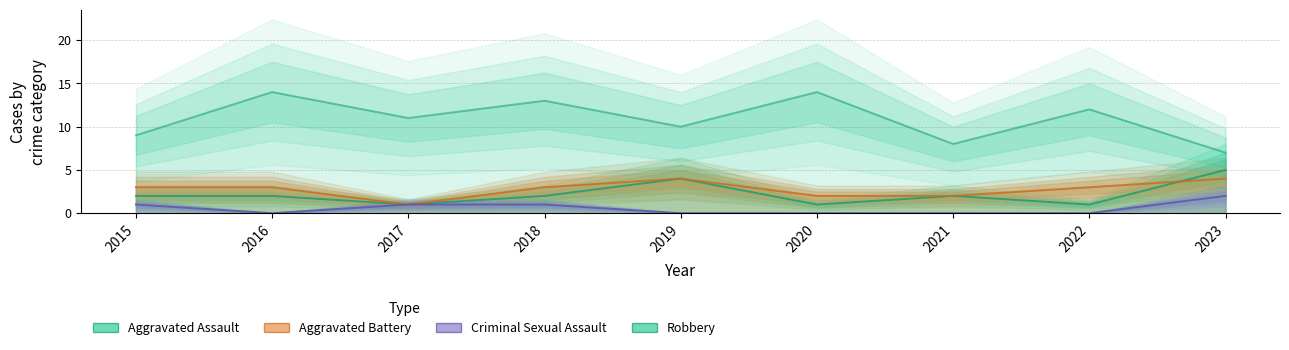

Which series has the widest spread of values?

Robbery